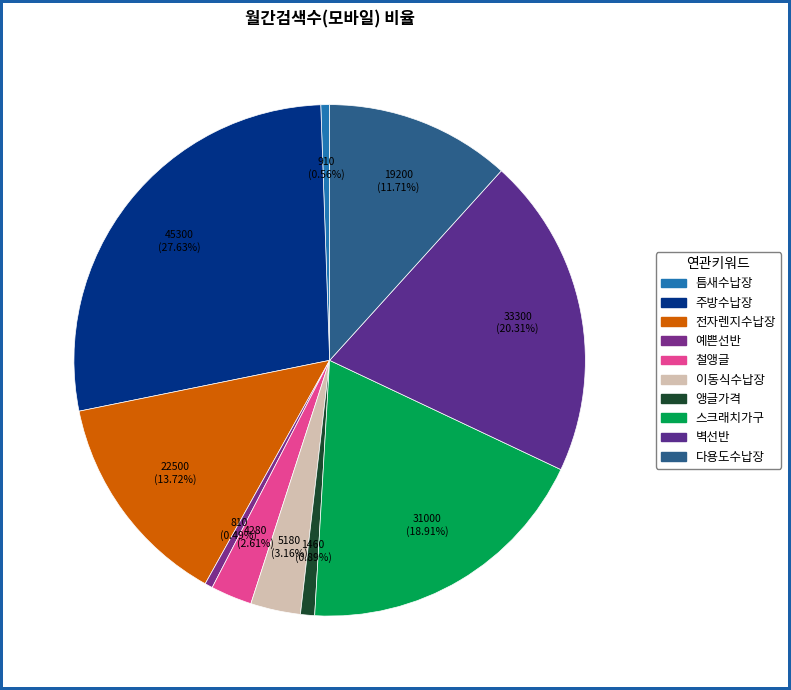

Which slice is the largest?

주방수납장